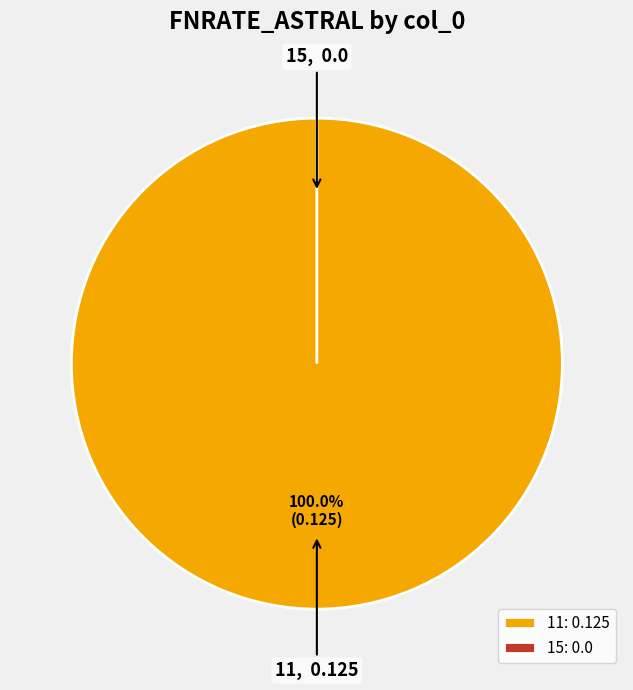

How much of the chart is everything except 15?

100.0%